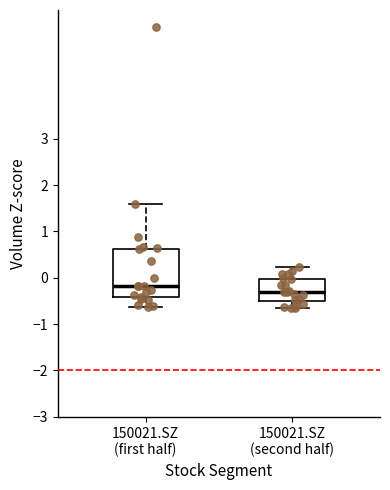

Where is the upper edge of the box for 150021.SZ (first half) on the y-axis? The values are not printed on the chart, so give them approximately, as read against the axis.

0.6